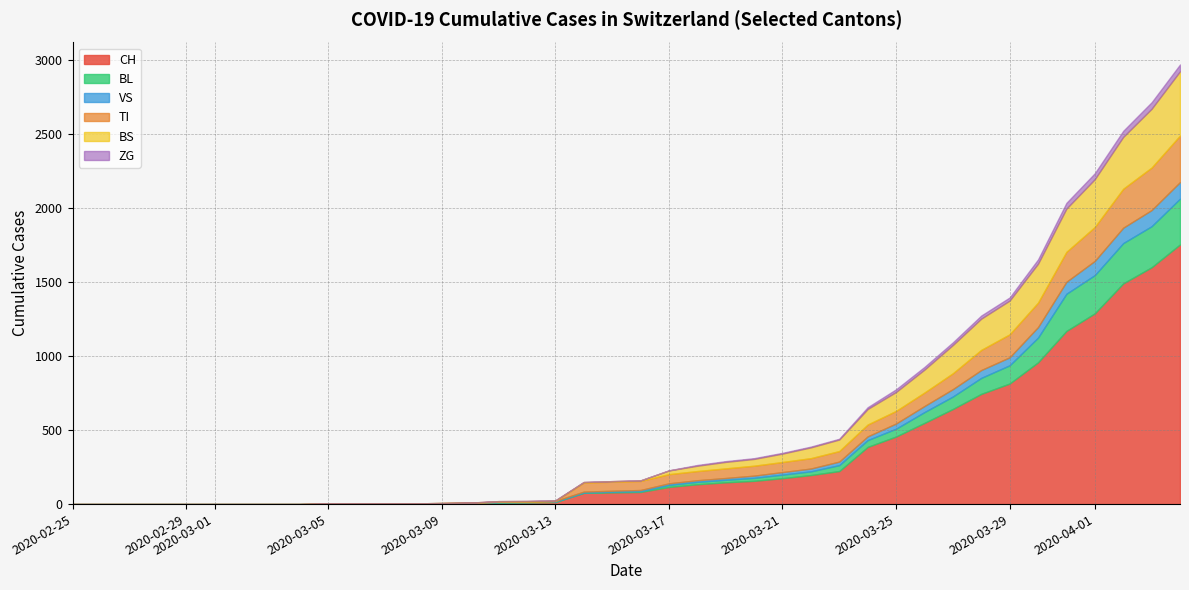

The value of CH at 2020-05-31 is 10112. True or false?

False